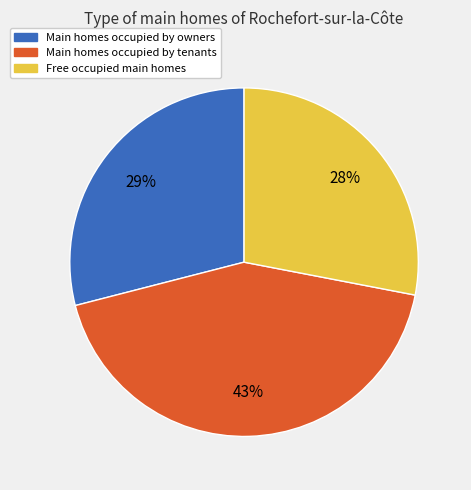

Is it true that Main homes occupied by tenants is 51% of the pie?

False